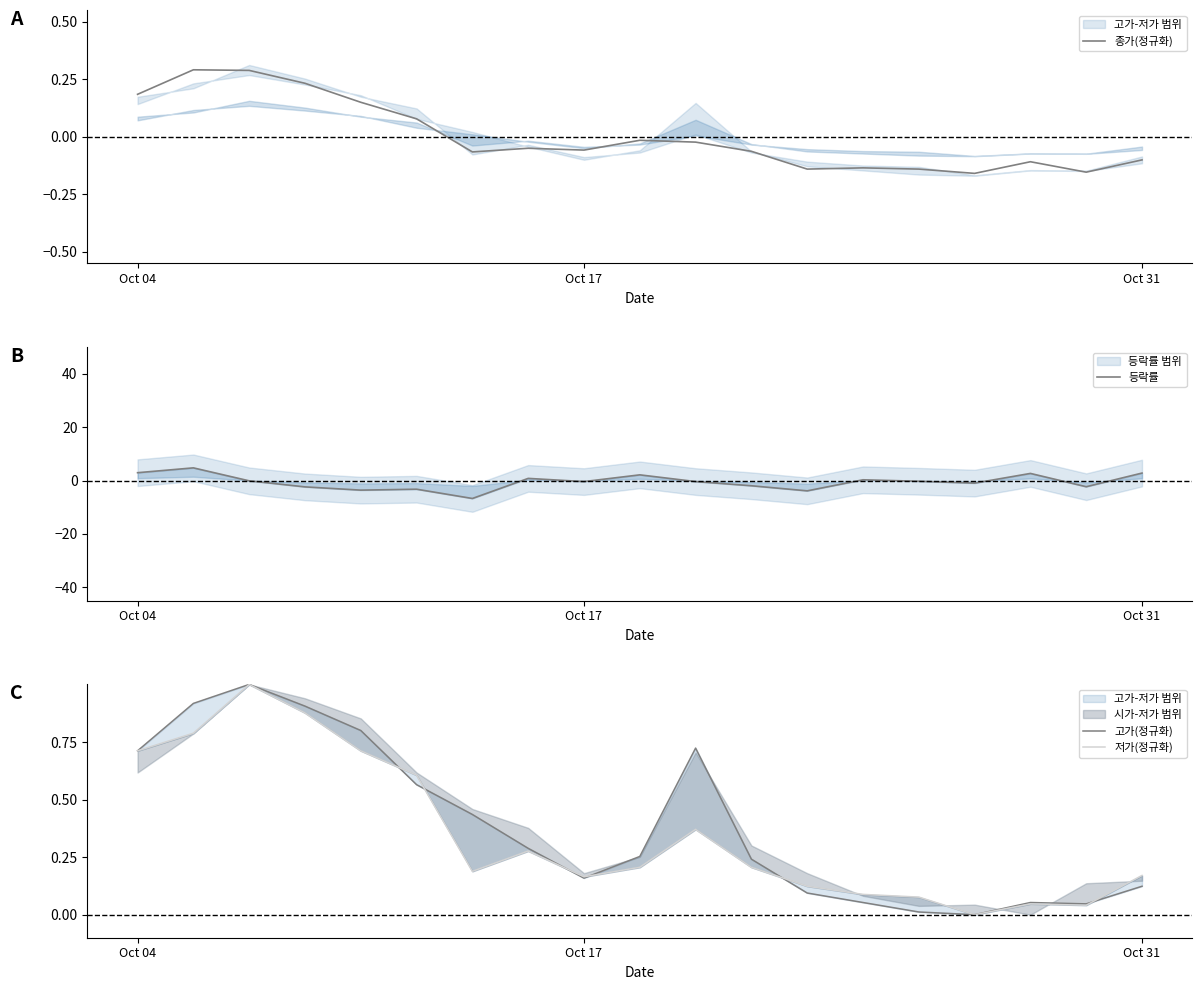

Does the chart have visible grid lines?

No